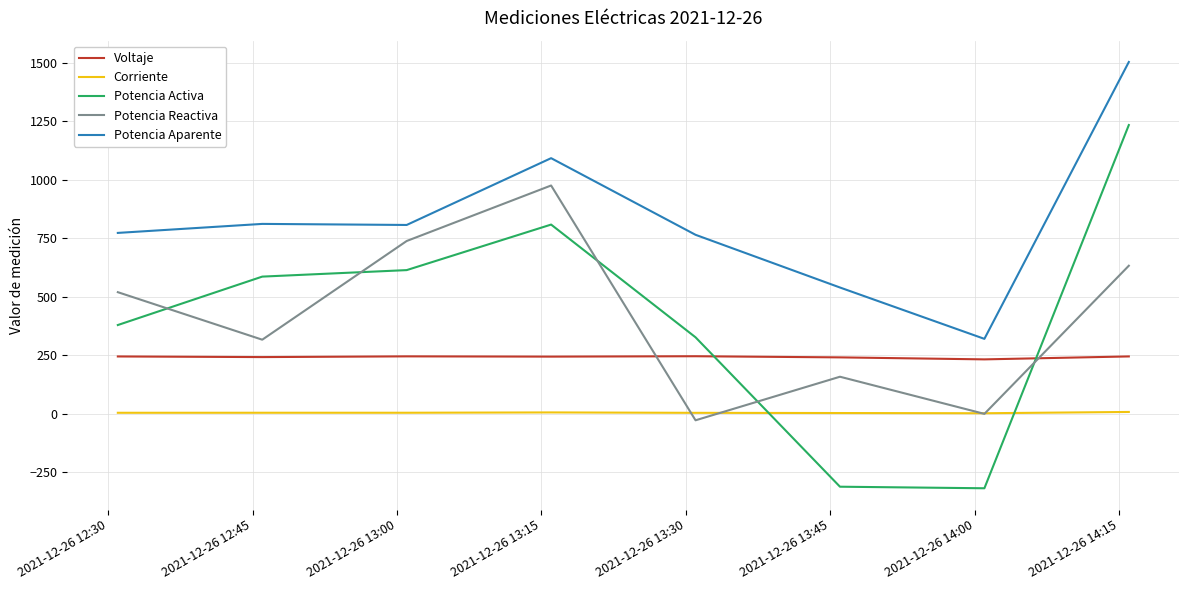

Which series has the largest total across all categories?

Potencia Aparente